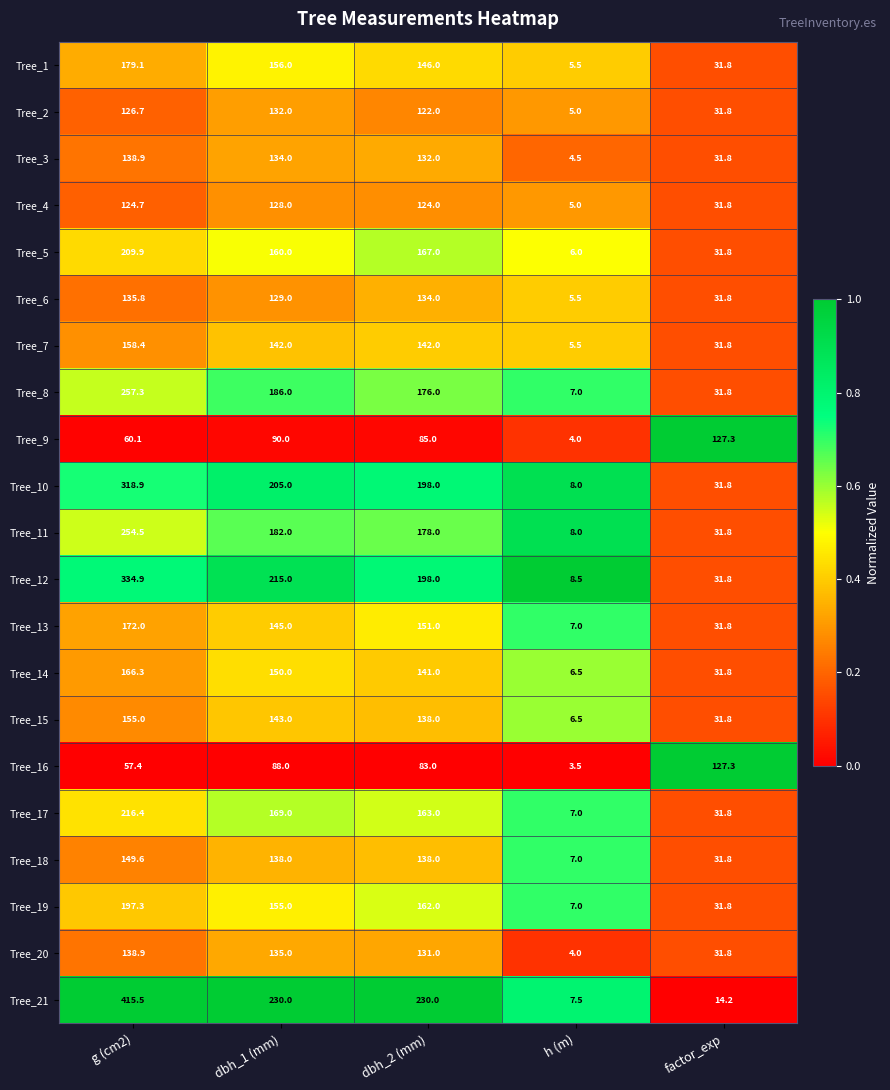

The Tree_1 series shows 5.5 at h (m). True or false?

True